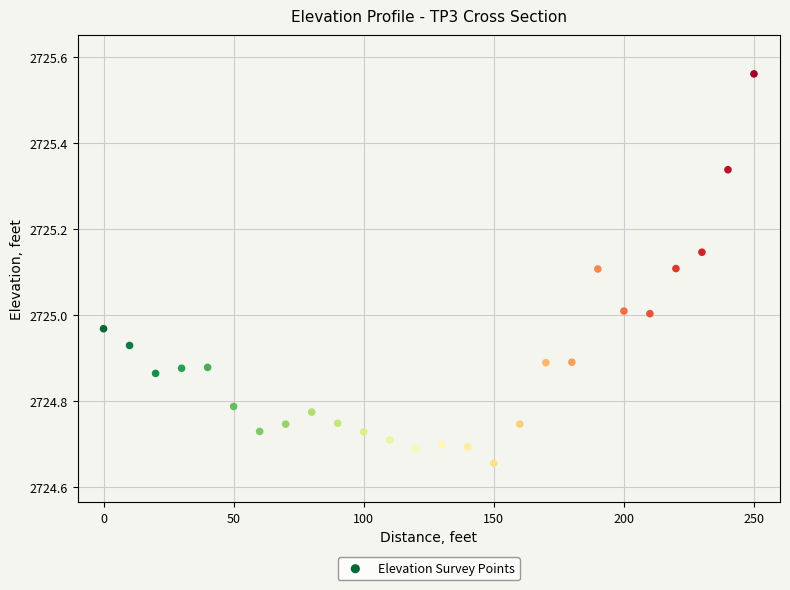

What is the range of X values (max minus min)?

250.0